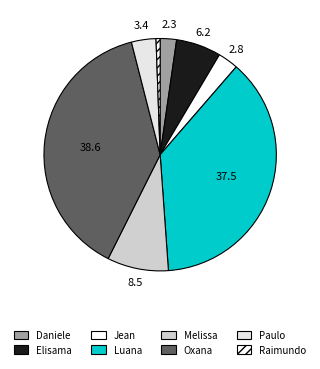

How many slices are in this pie chart?

8